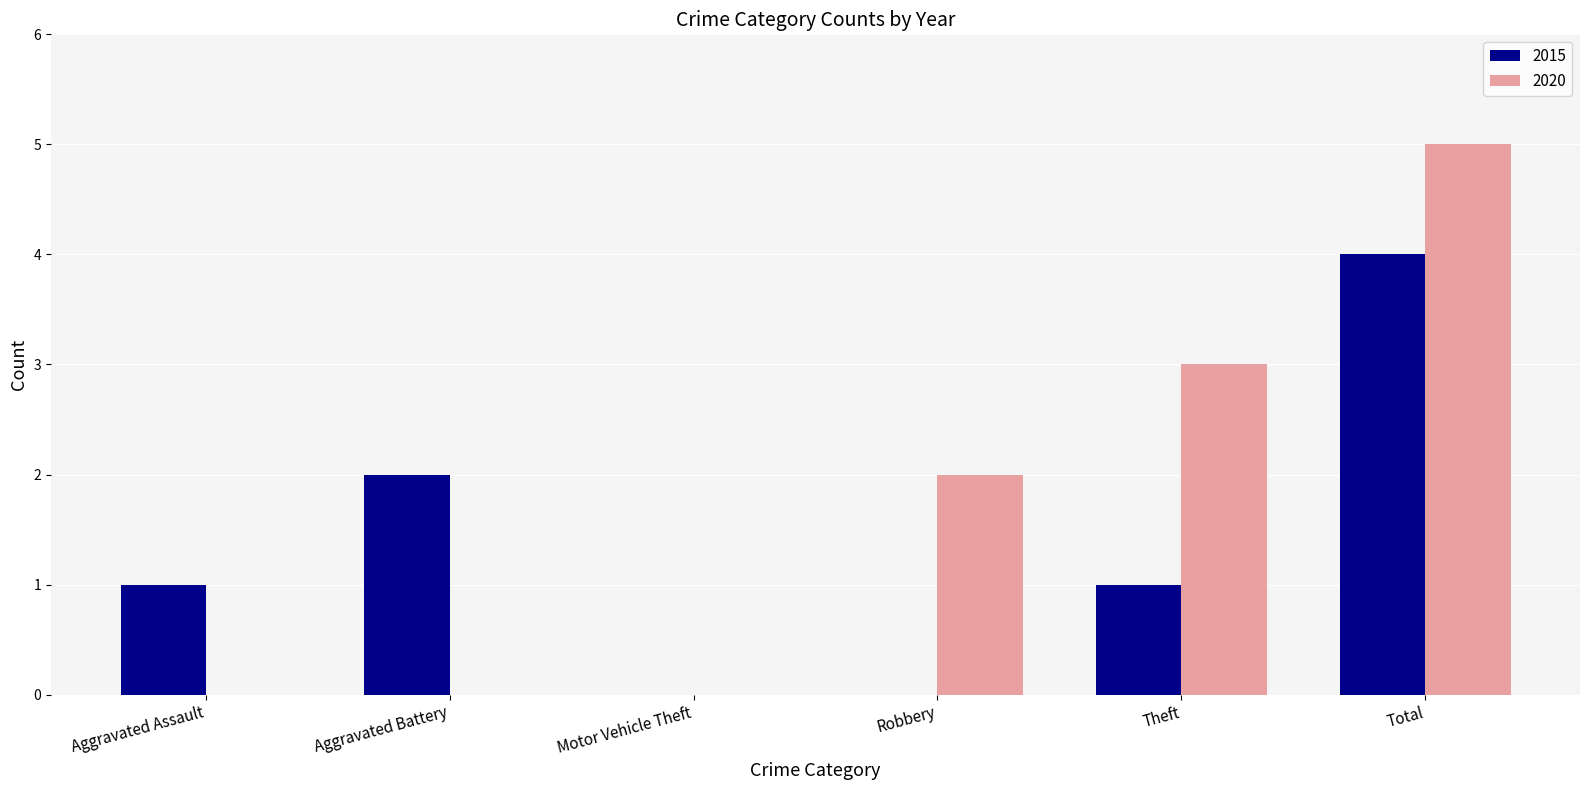

How many distinct data groups are displayed?

2